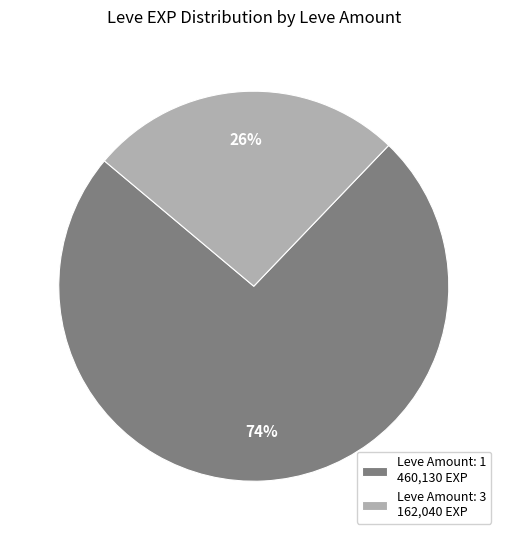

How many slices are in this pie chart?

2